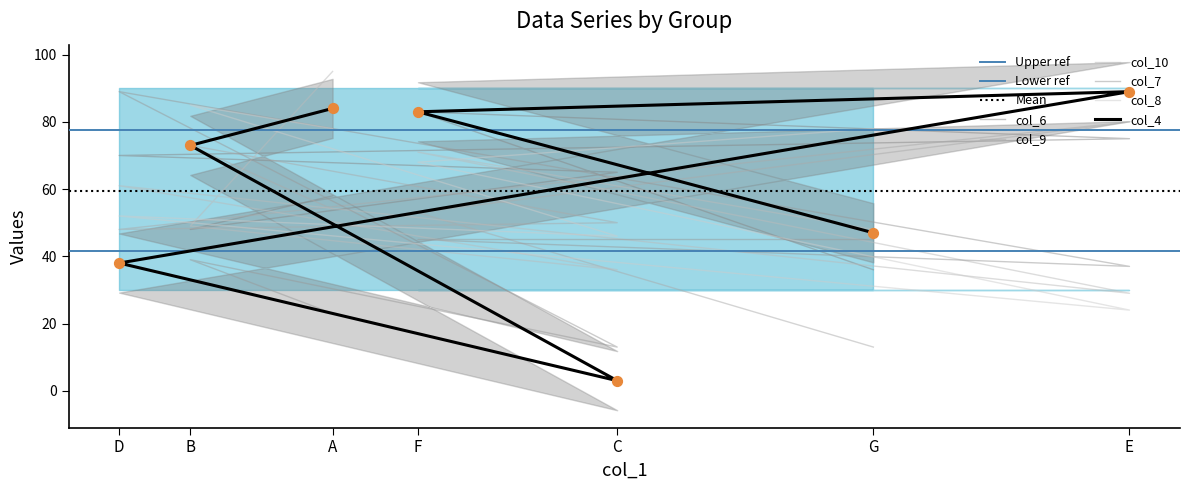

What is the total value across all series at B?

367